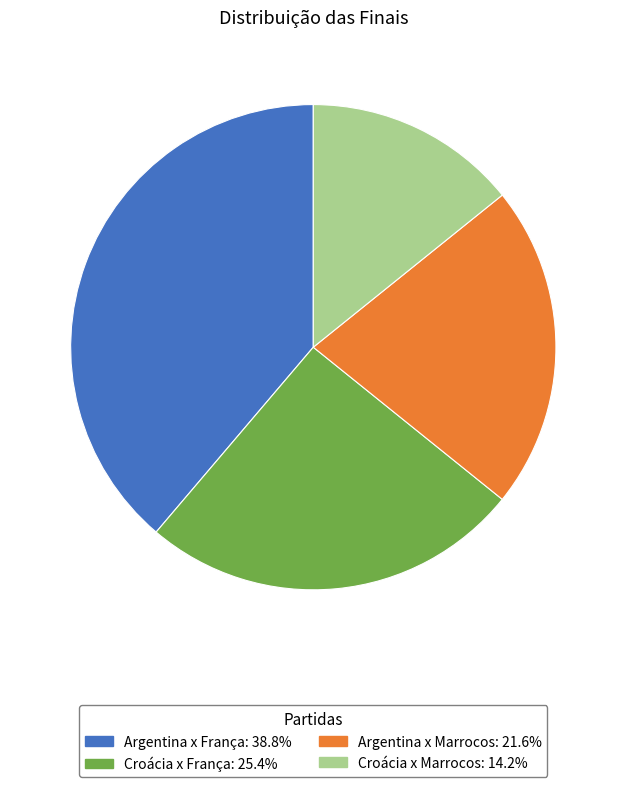

Rank the categories by value from highest to lowest.

Argentina x França, Croácia x França, Argentina x Marrocos, Croácia x Marrocos